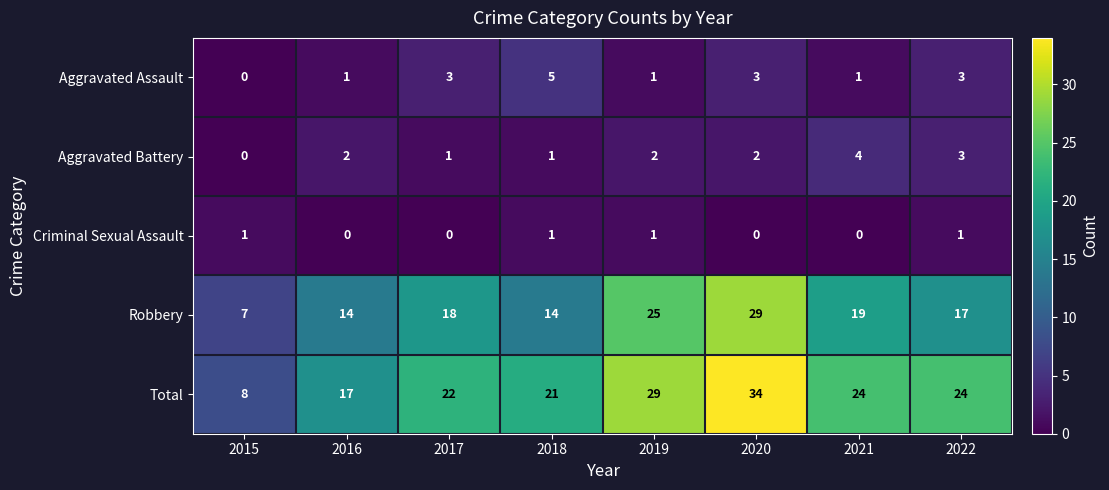

What is the total value across all series at 2018?

42